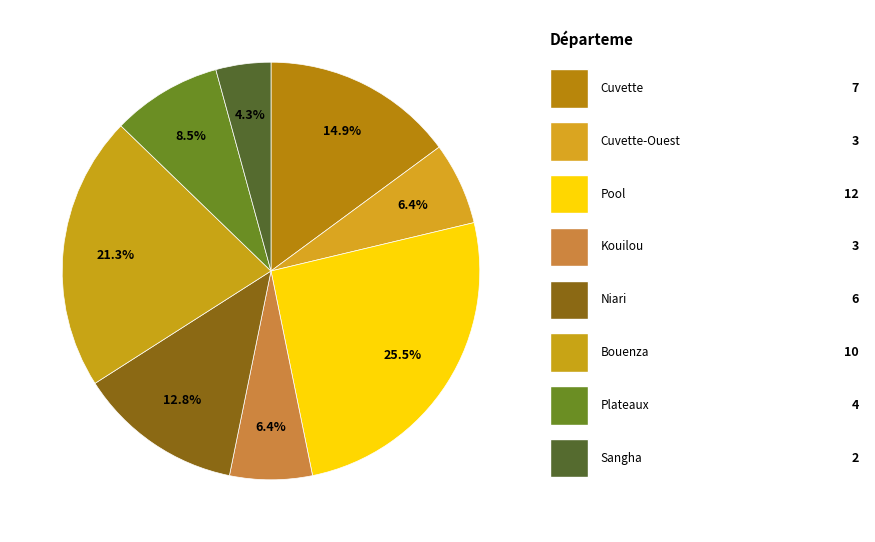

How many slices are in this pie chart?

8